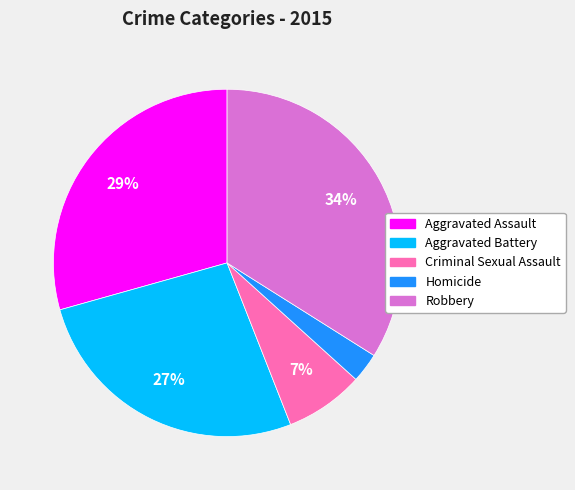

Does any single category account for the majority?

No